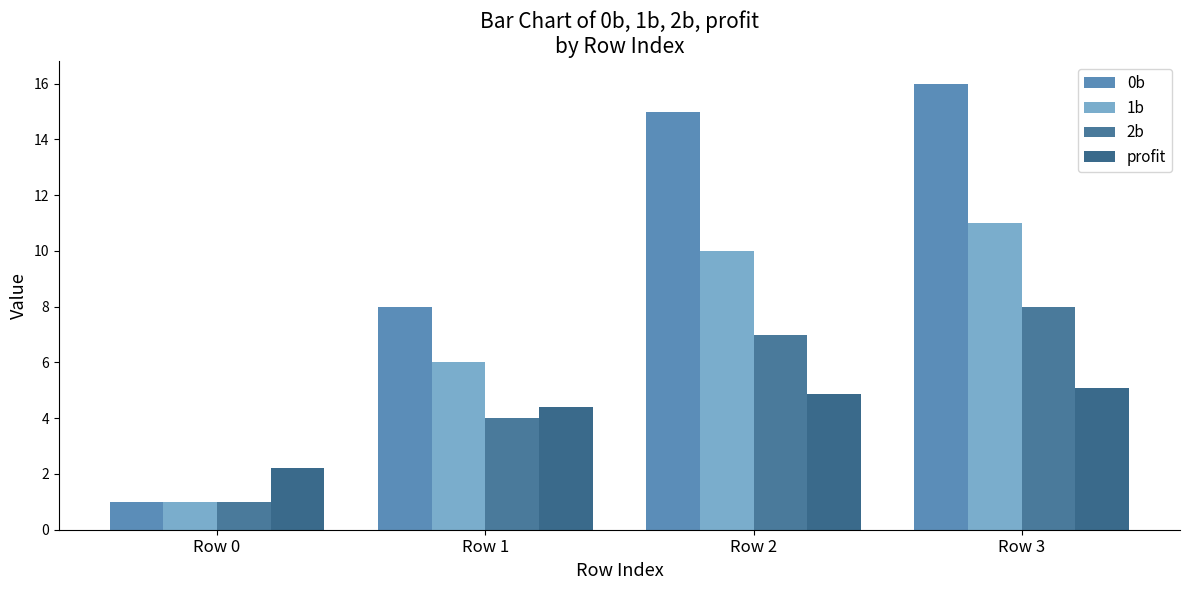

The 0b series shows 1.0 at Row 0. True or false?

True